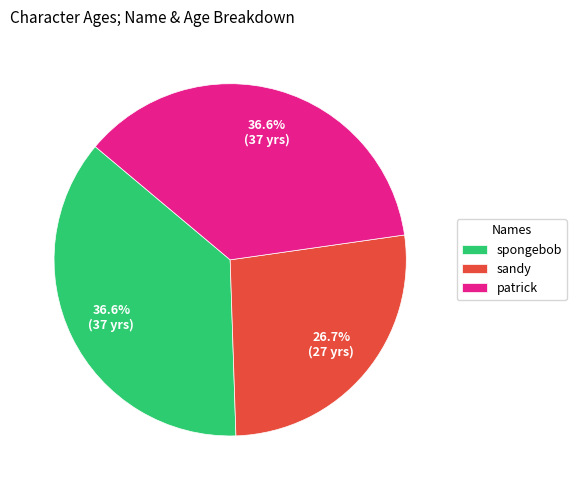

The sandy slice represents 41% of the pie. True or false?

False